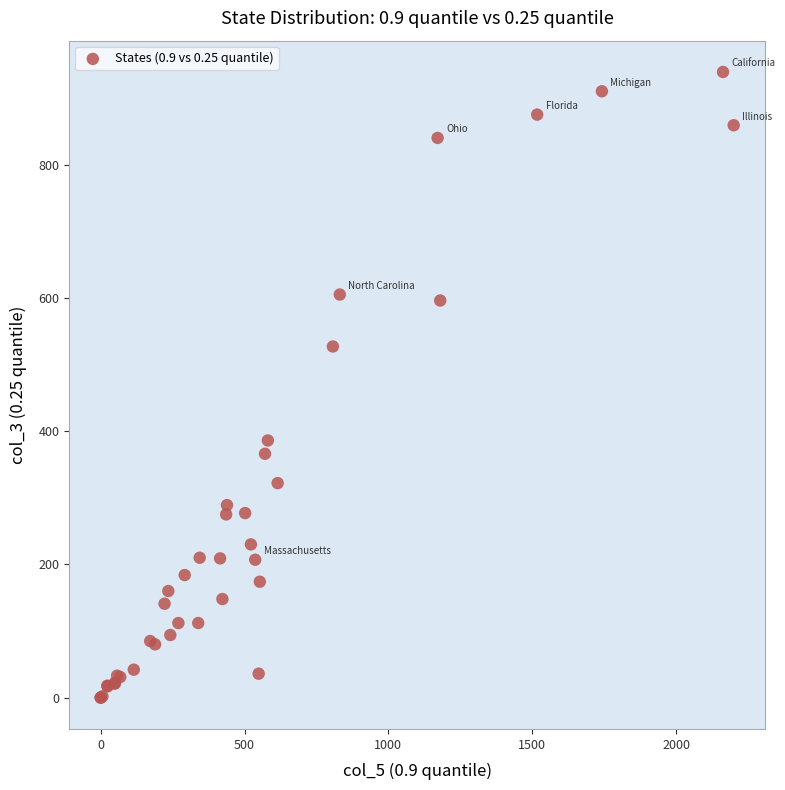

What Y value in the scatter plot is closest to 469?

527